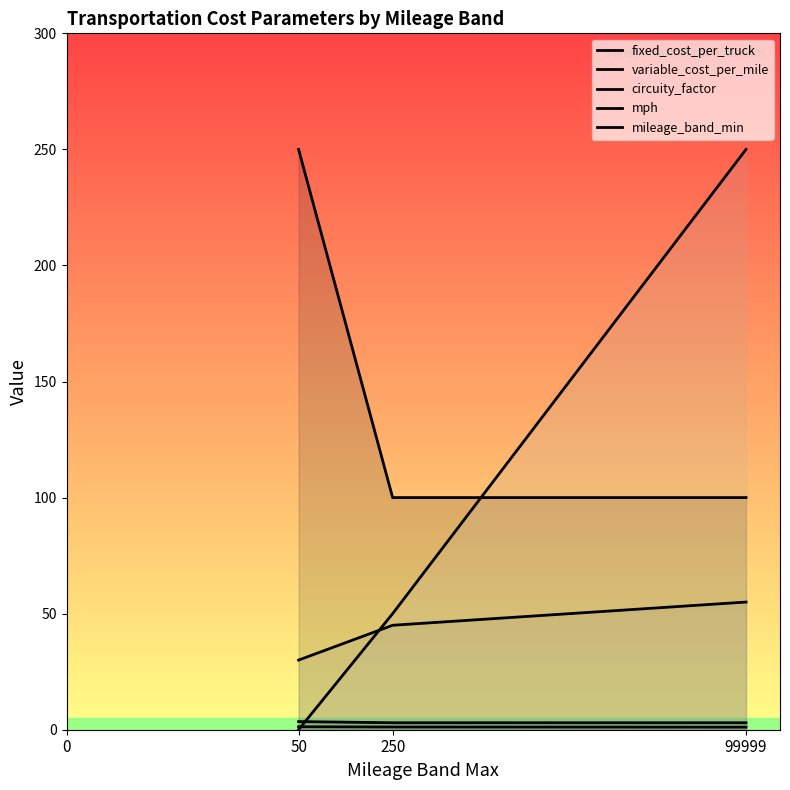

How many lines are shown in the chart?

5